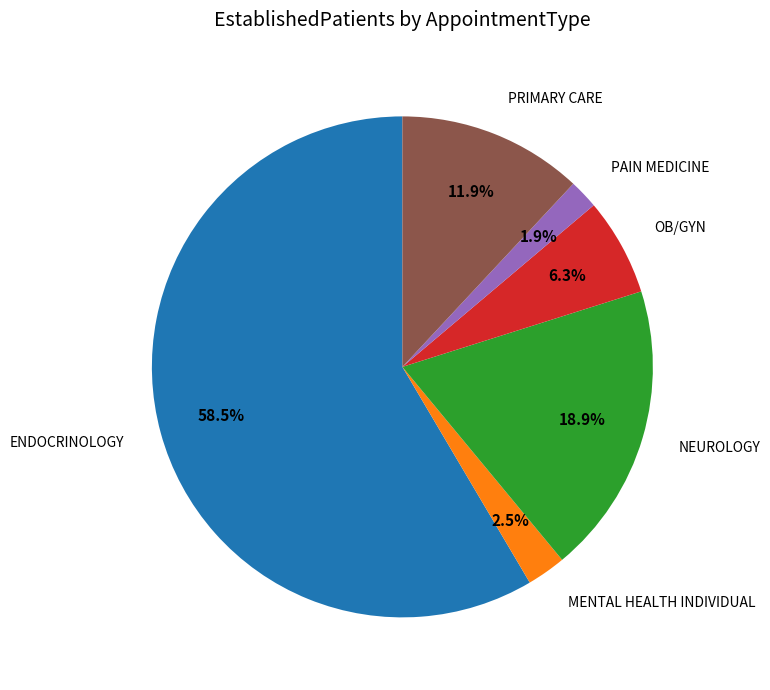

Which slice is the largest?

ENDOCRINOLOGY